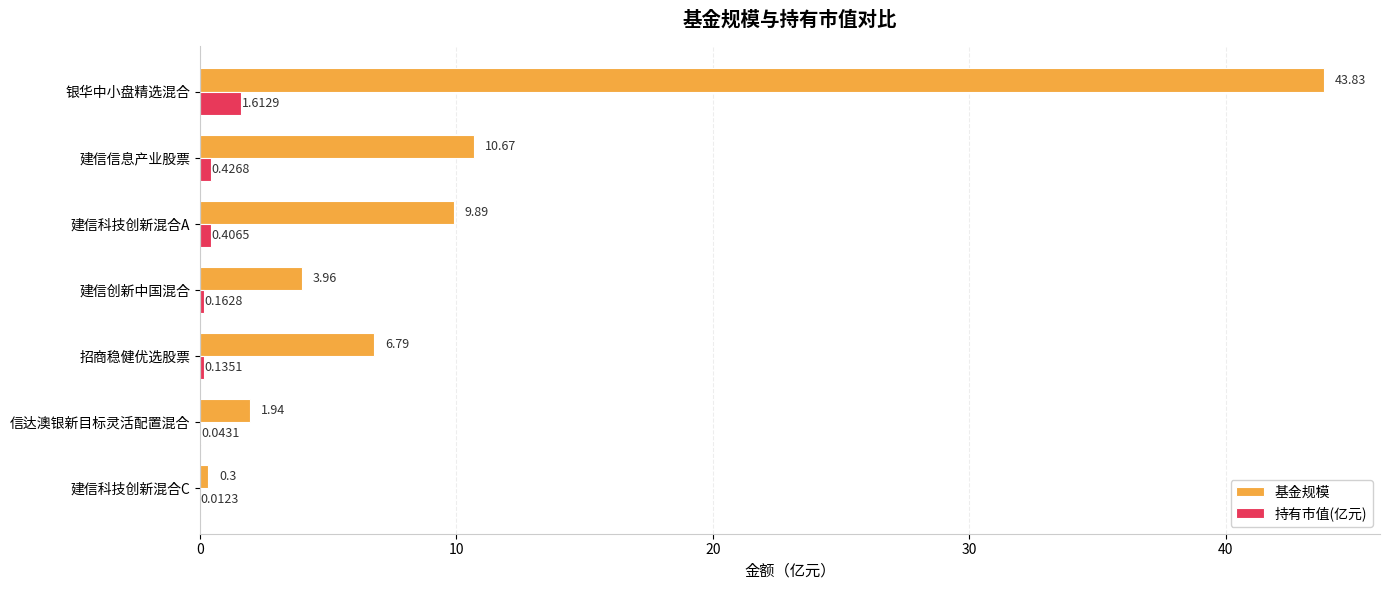

At which category does the chart reach its peak across all series?

银华中小盘精选混合